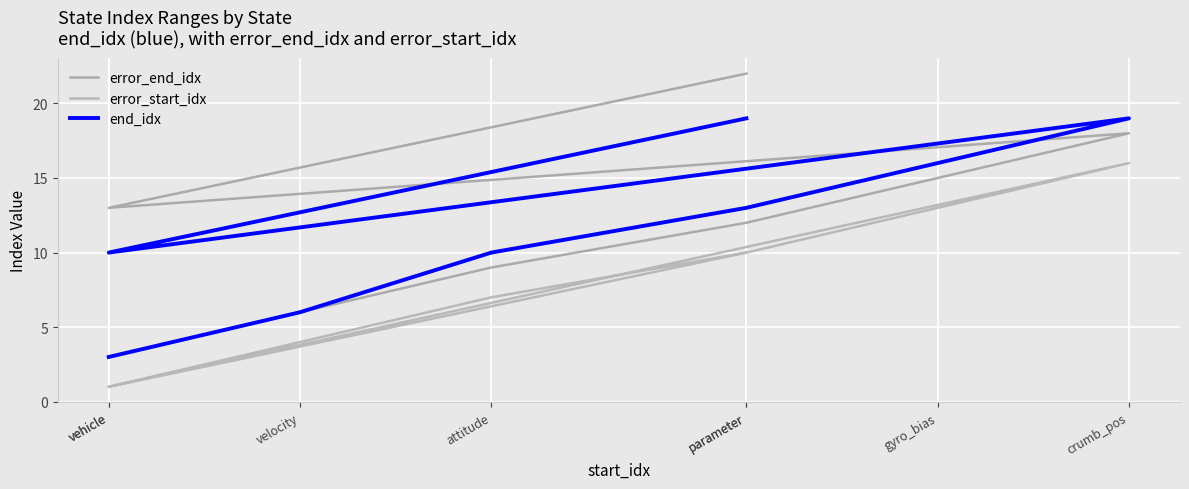

Which category has the highest value across all series?

parameter